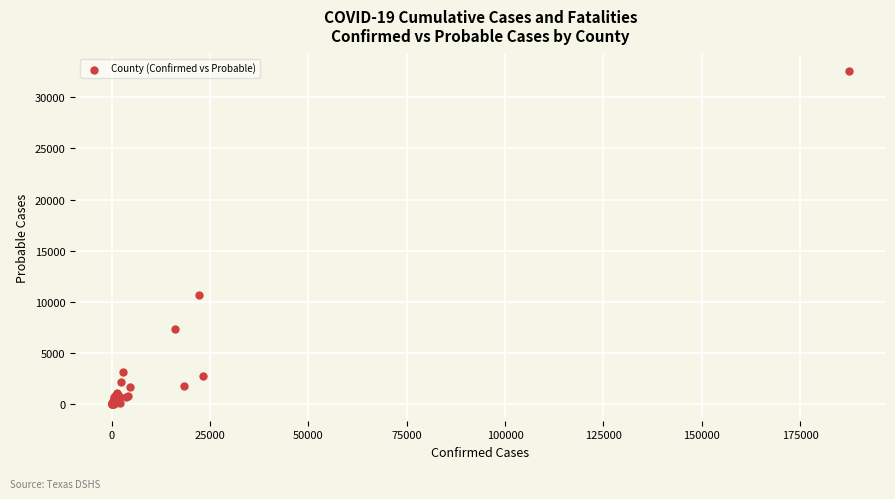

What Y value in the scatter plot is closest to 16286?

10702